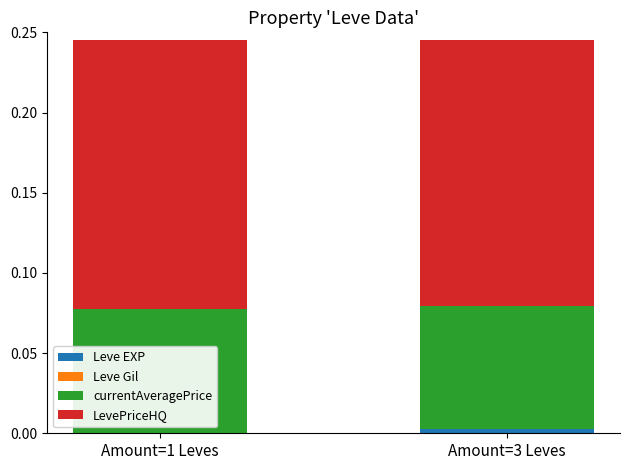

The Leve EXP series shows 0.0 at Amount=3 Leves. True or false?

True